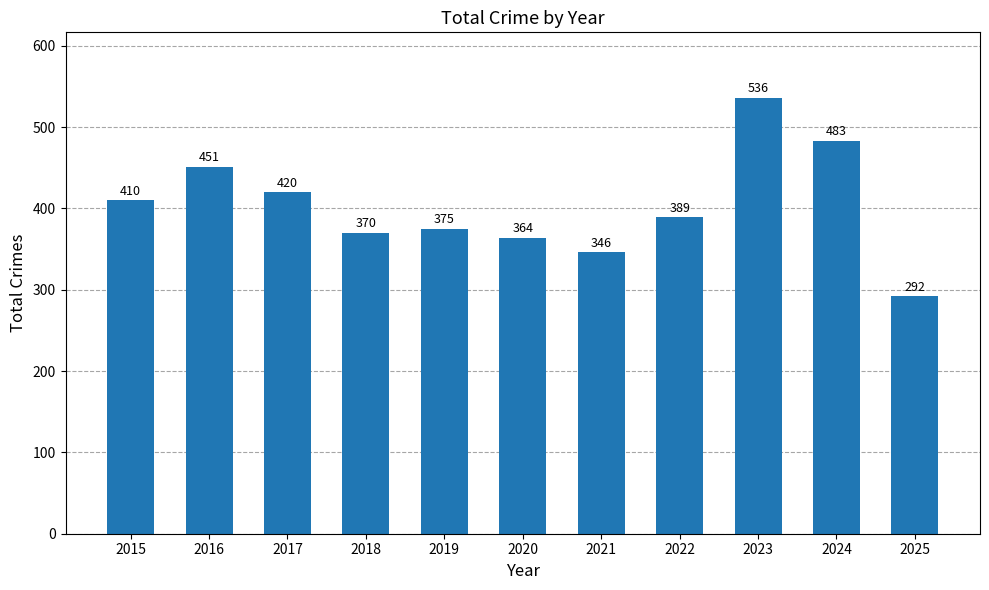

Rank the categories by value from highest to lowest.

2023, 2024, 2016, 2017, 2015, 2022, 2019, 2018, 2020, 2021, 2025